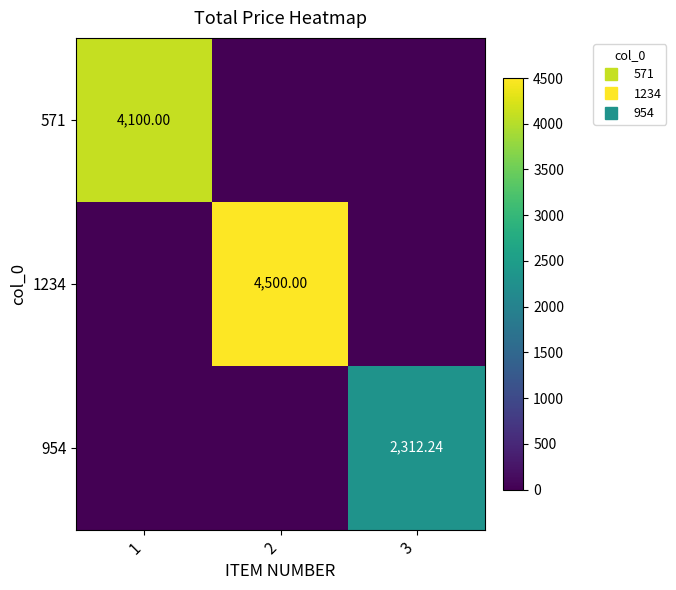

Which label corresponds to the largest value in the chart?

2